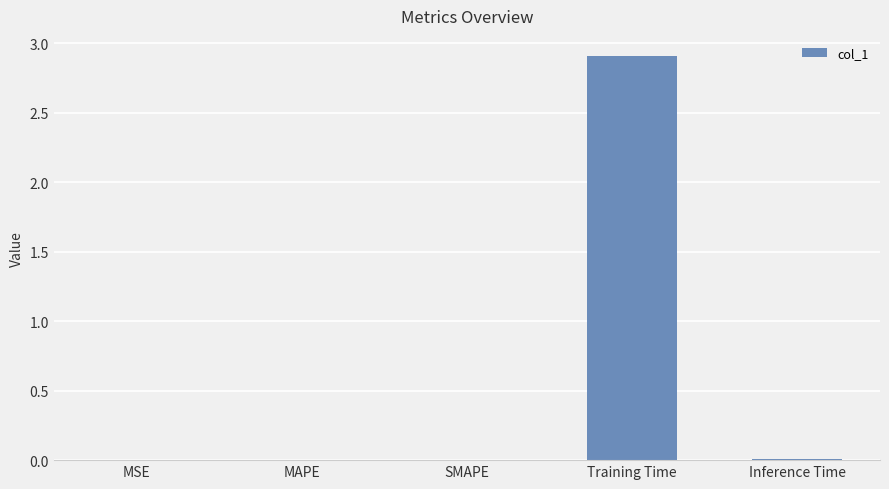

Between Training Time and MSE, which is larger?

Training Time